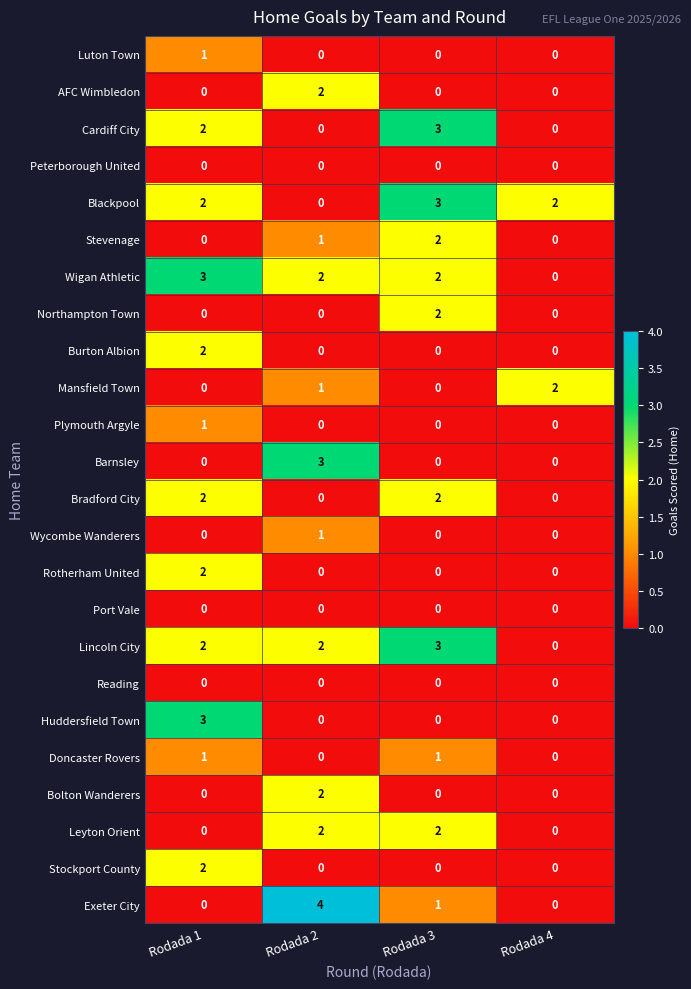

Which label corresponds to the largest value in the chart?

Rodada 2